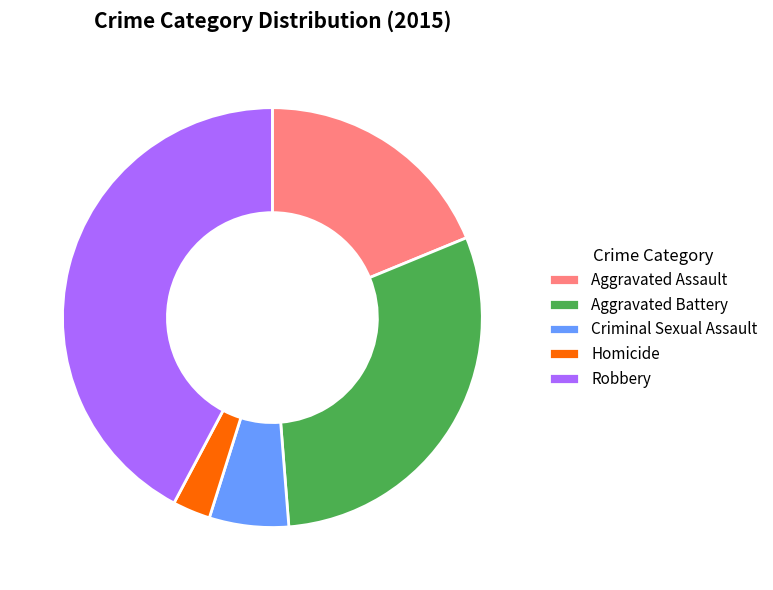

Do Aggravated Battery and Homicide together represent more than half of the pie?

No